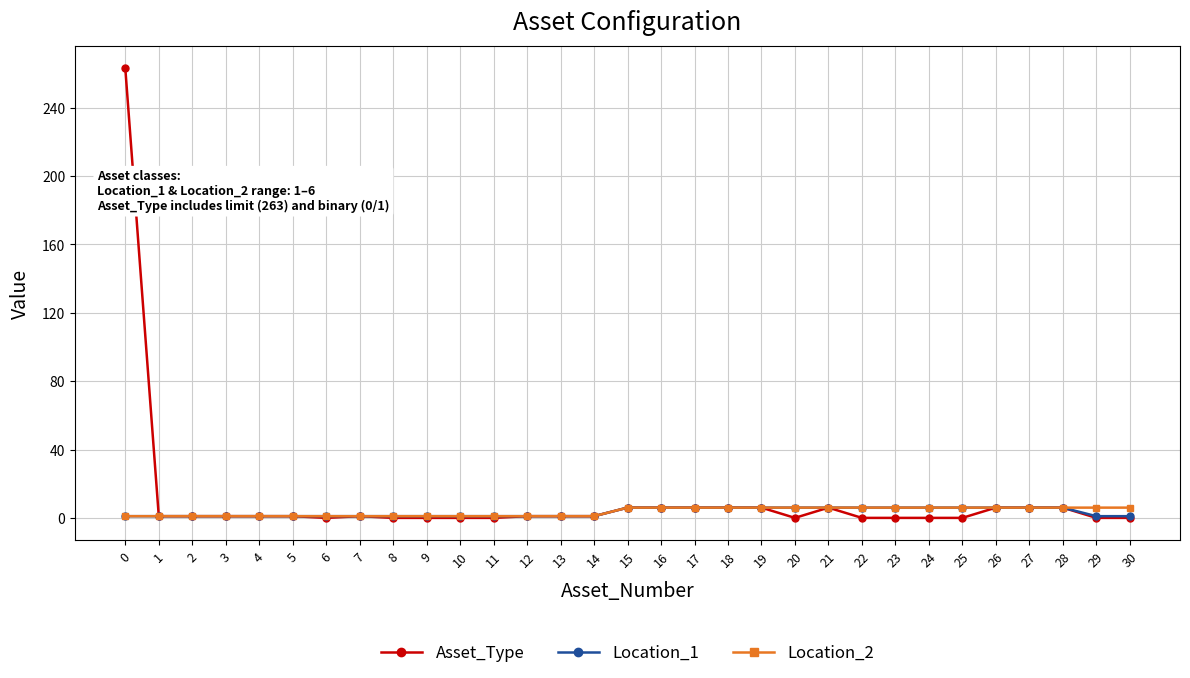

What is the maximum value shown in the chart?

263